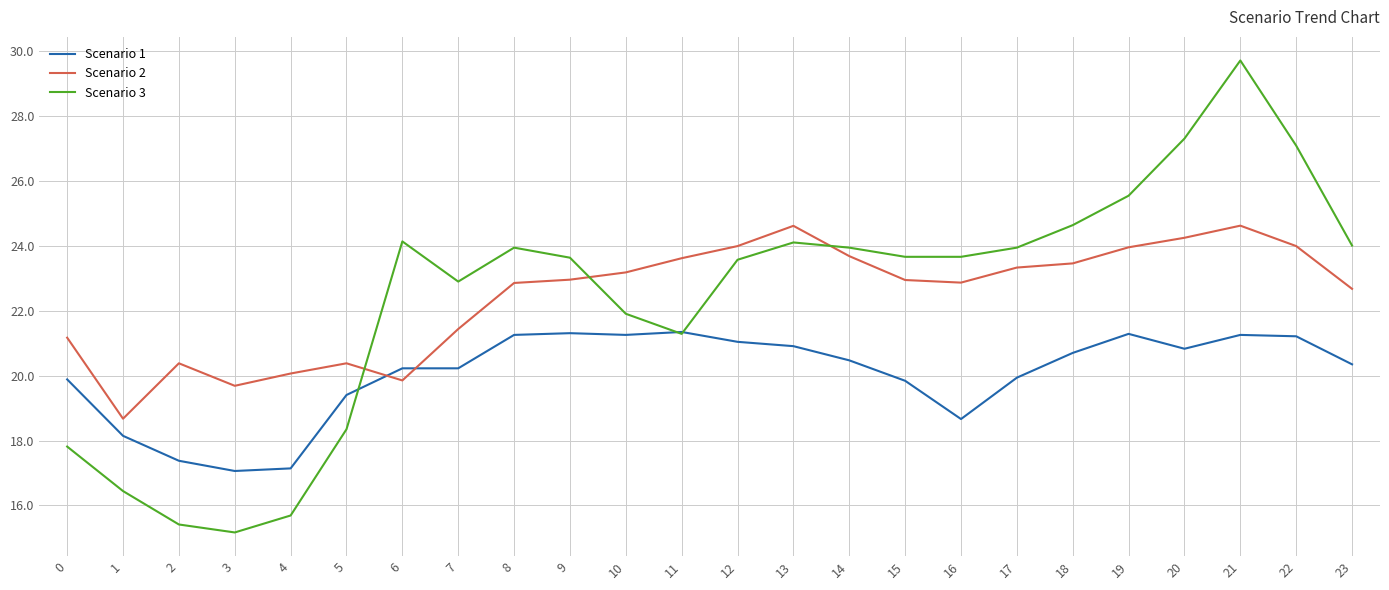

How many lines are shown in the chart?

3